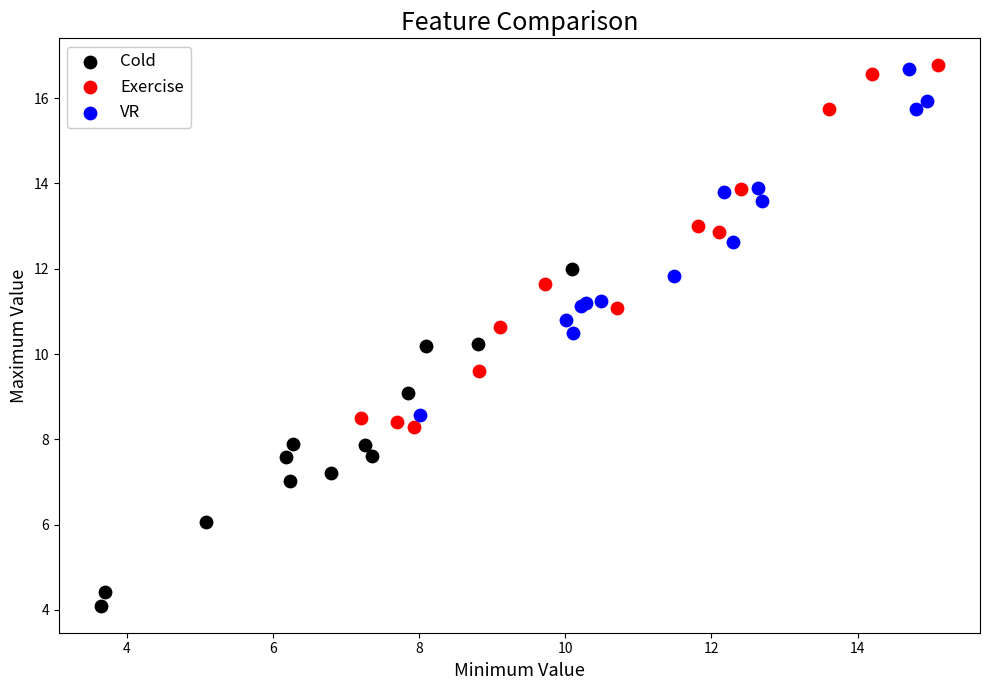

Which series contains the lowest Y value?

Cold